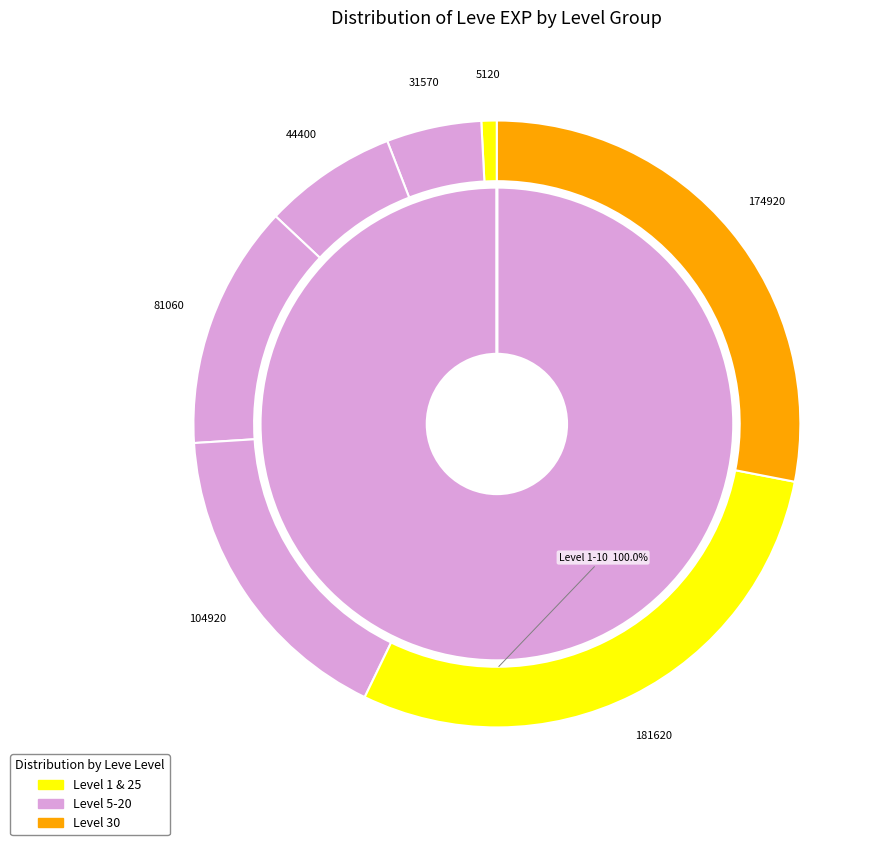

What is the largest slice in the pie chart?

1